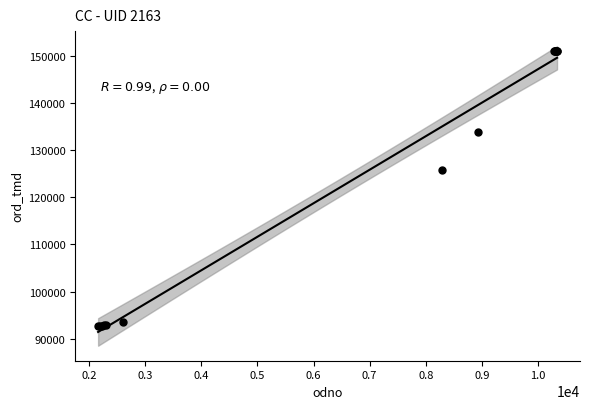

What Y value in the scatter plot is closest to 121881?

125826